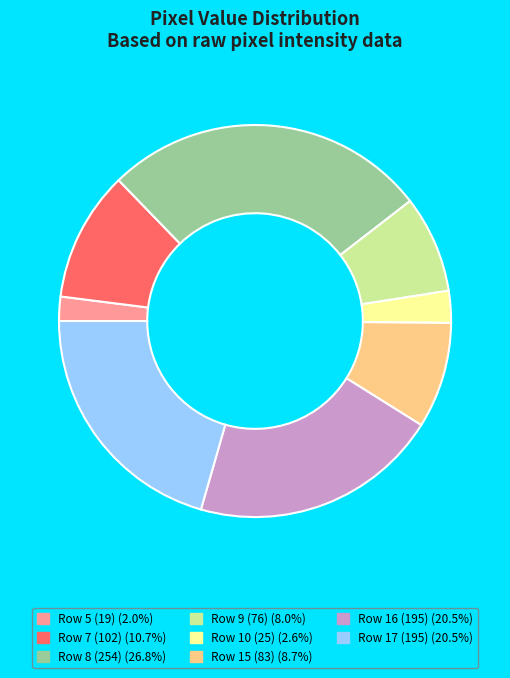

Combined, do Row 9 (76) (8.0%) and Row 7 (102) (10.7%) account for over 50%?

No